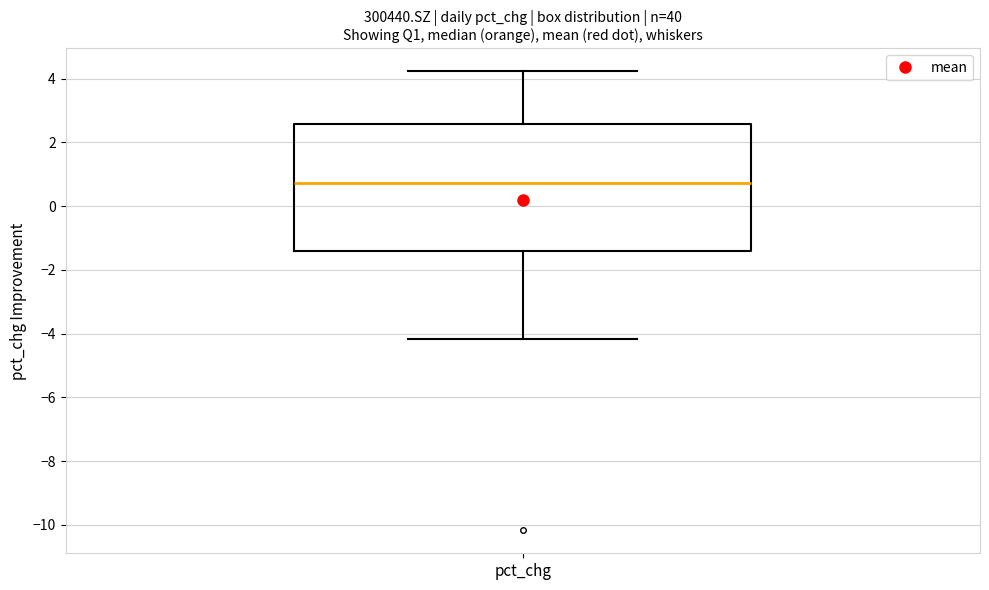

Where does the median line of the box for pct_chg sit on the y-axis? The values are not printed on the chart, so give them approximately, as read against the axis.

0.8